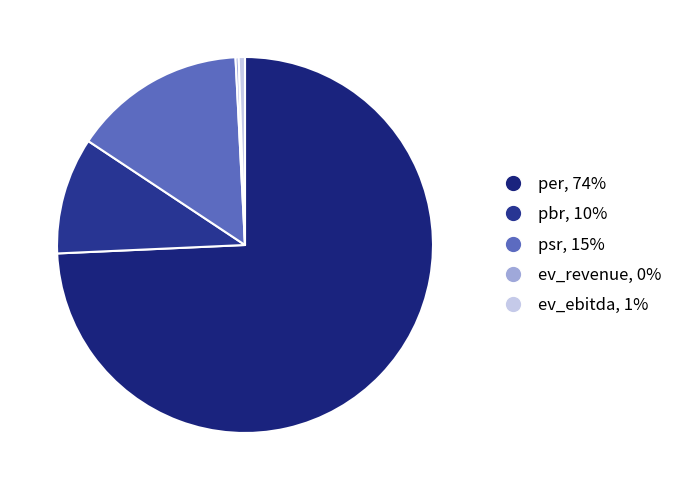

Which slice is the largest?

per